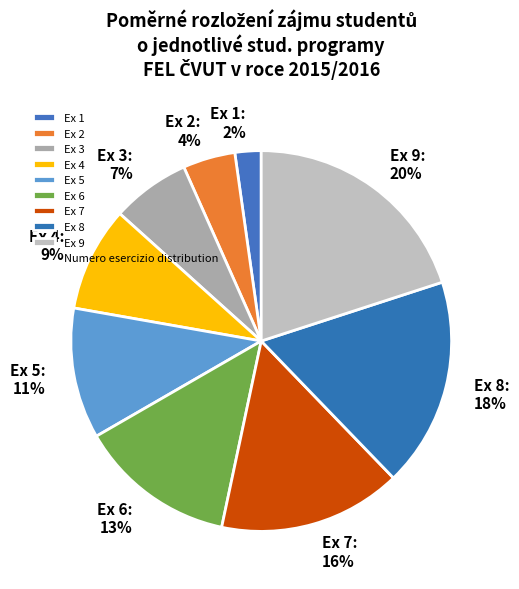

To the nearest percent, what is the average slice percentage?

11%